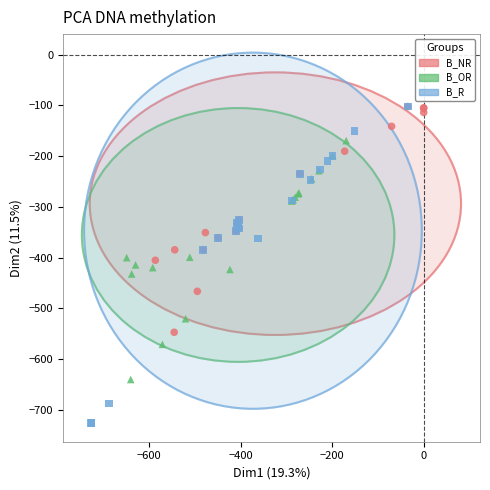

What are all the series names shown in the legend?

B_NR, B_OR, B_R